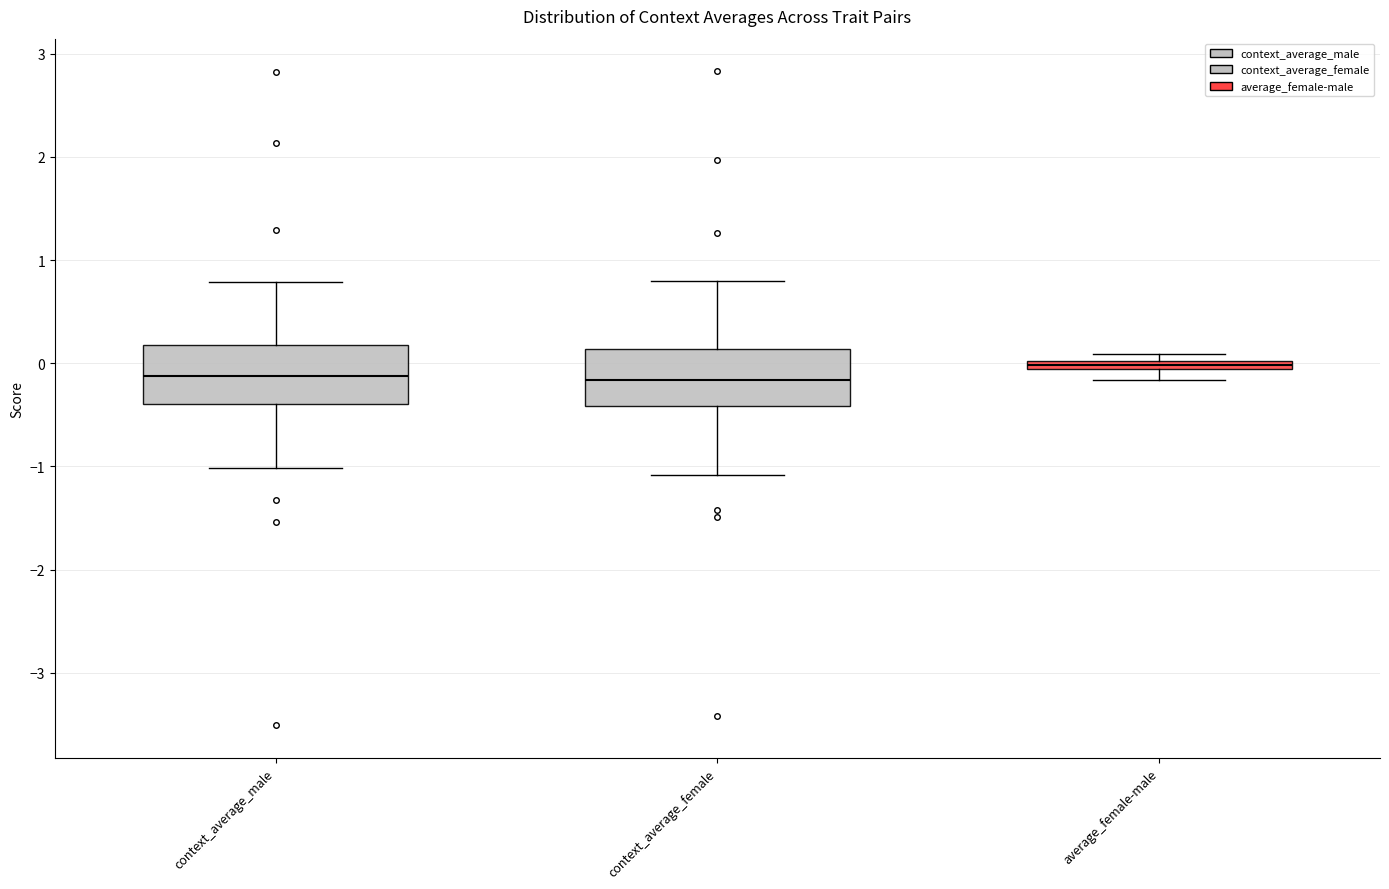

Where does the upper whisker of the box for context_average_male end on the y-axis? The values are not printed on the chart, so give them approximately, as read against the axis.

0.8